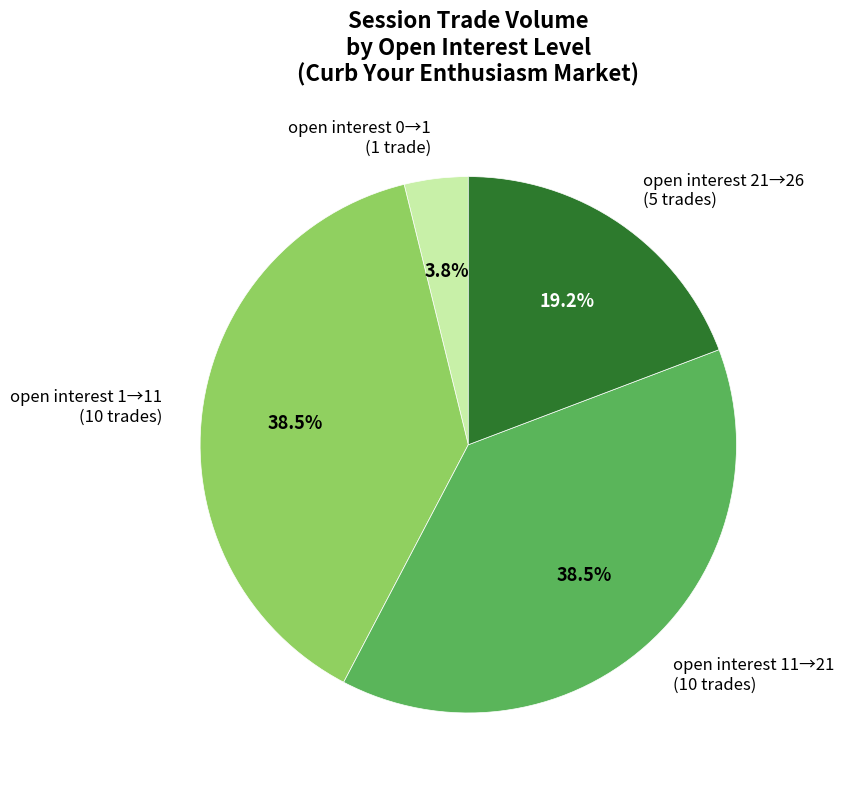

What is the total percentage of open interest 0→1 (1 trade) and open interest 1→11 (10 trades)?

42.3%